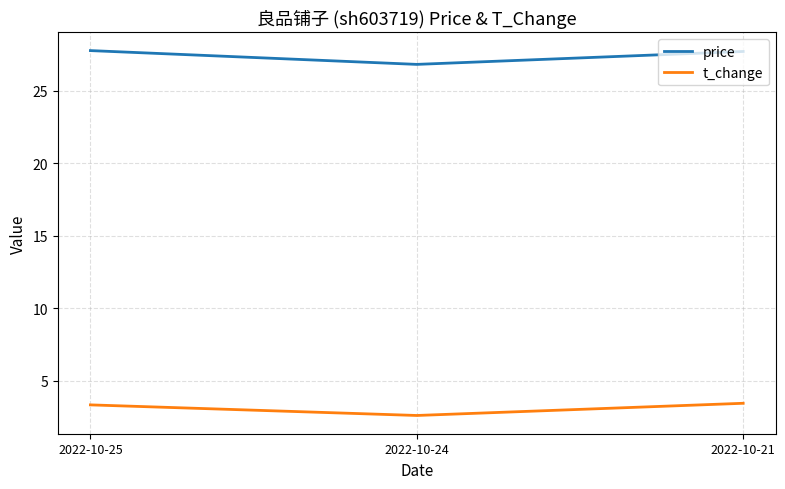

What is the sum of the t_change values at 2022-10-21 and 2022-10-25?

6.8